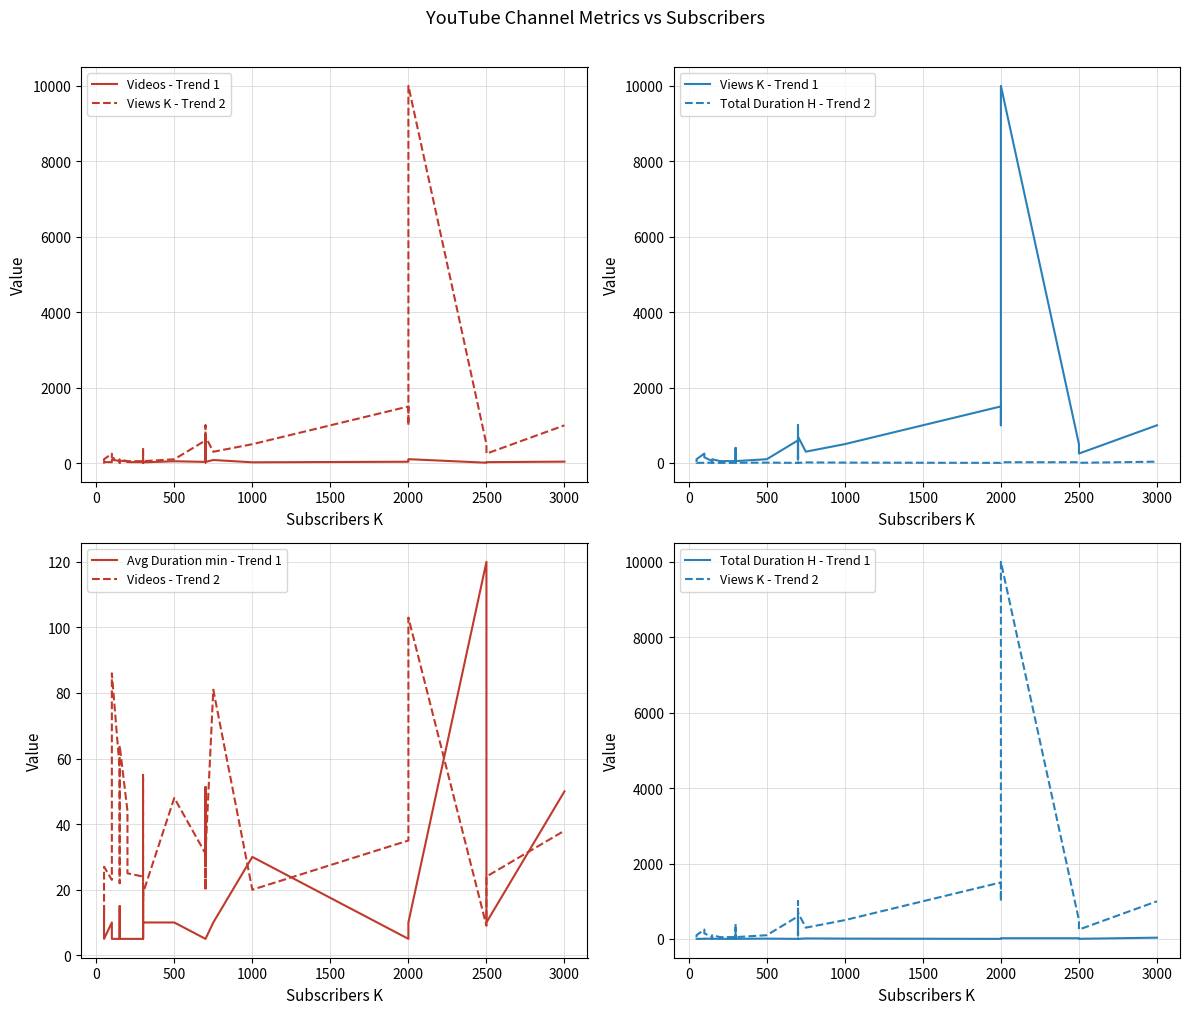

List the series in order of their peak value, lowest first.

Total Duration H, Videos, Avg Duration min, Views  K